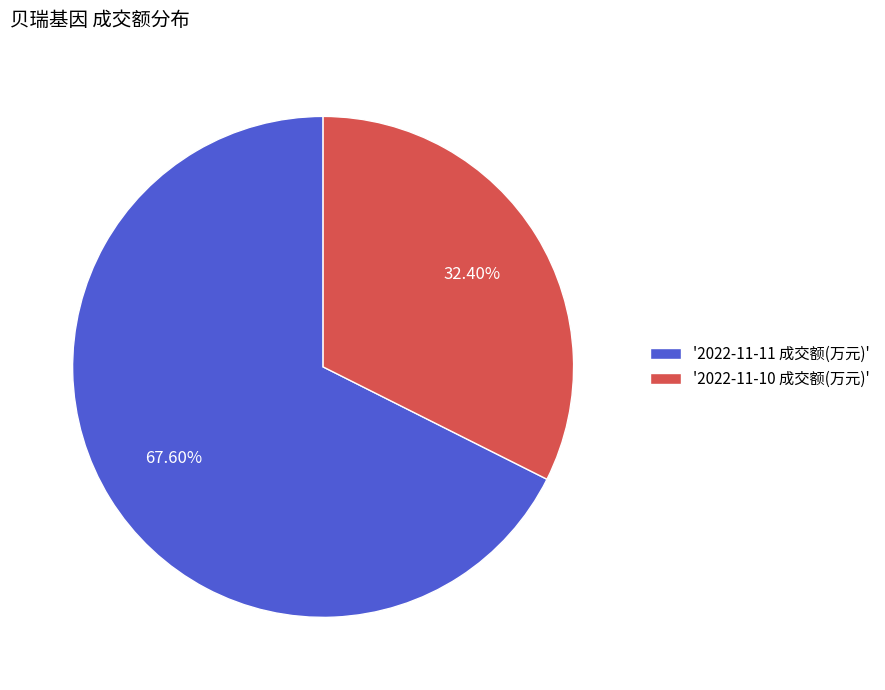

Count the number of slices in the pie.

2